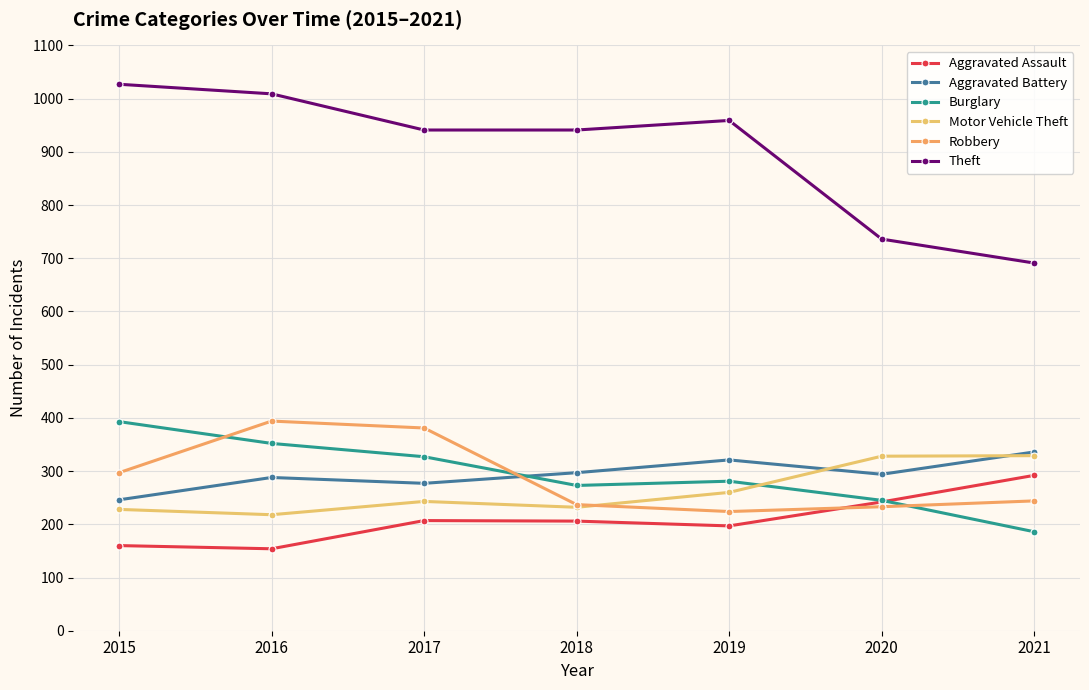

Between 2020 and 2016, which is larger?

2020